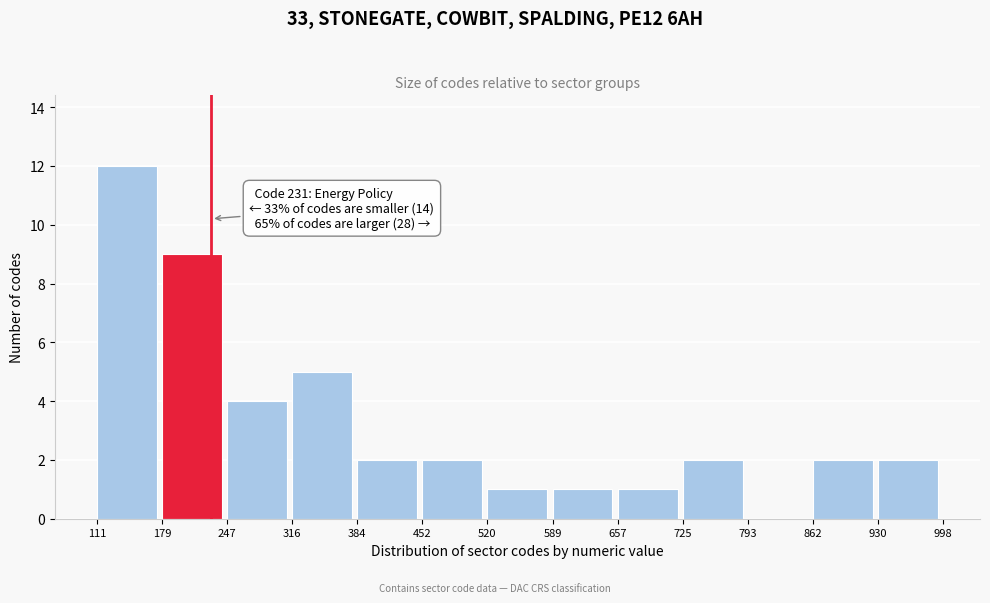

Over which range of the x-axis is the bar tallest?

111 to 179